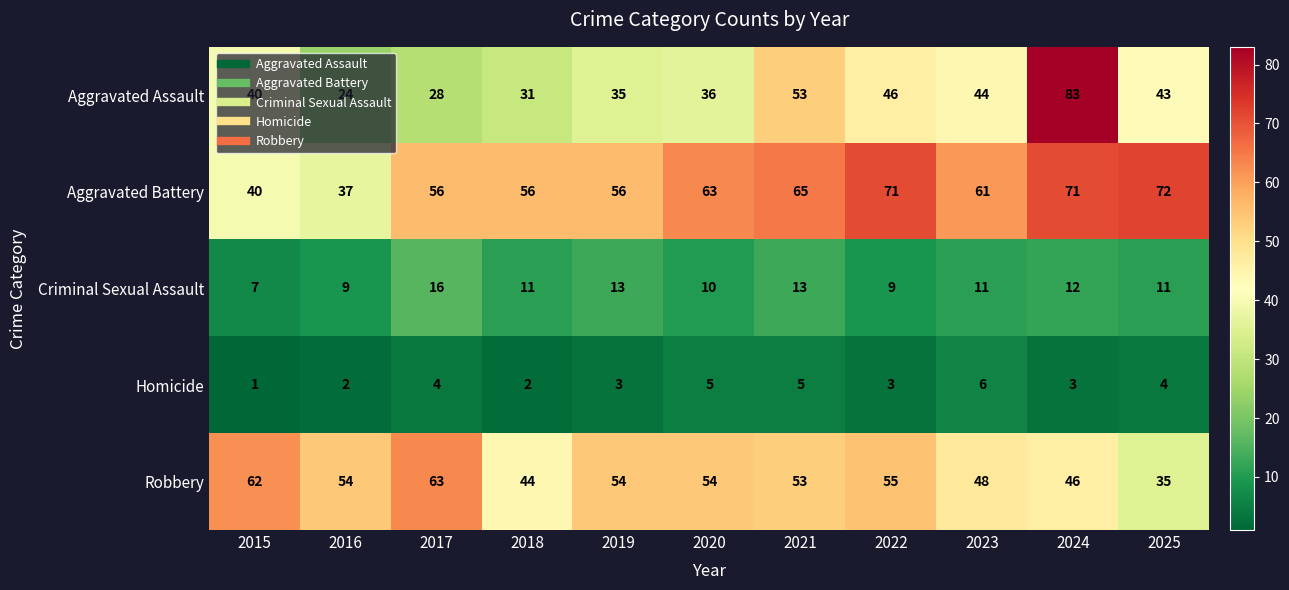

What is the total value across all series at 2022?

184